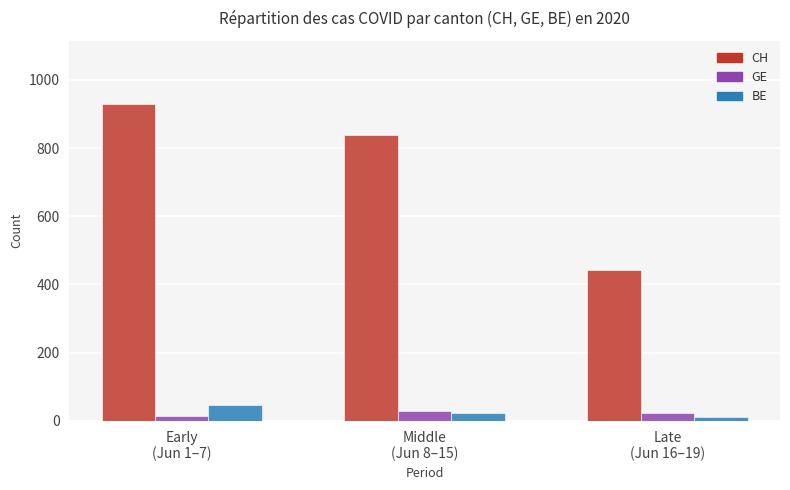

What are all the series names shown in the legend?

CH, GE, BE